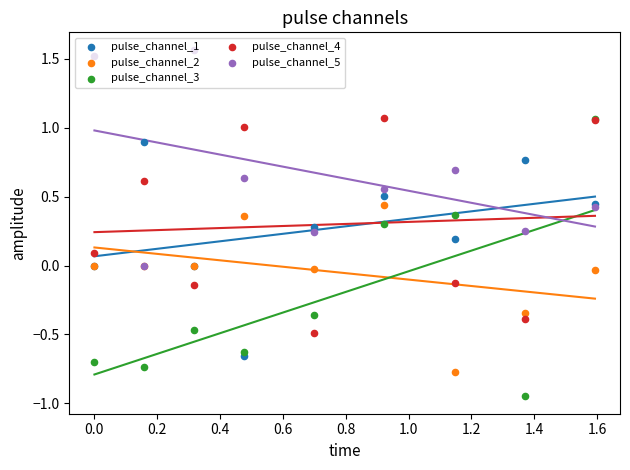

Which series contains the lowest Y value?

pulse_channel_3